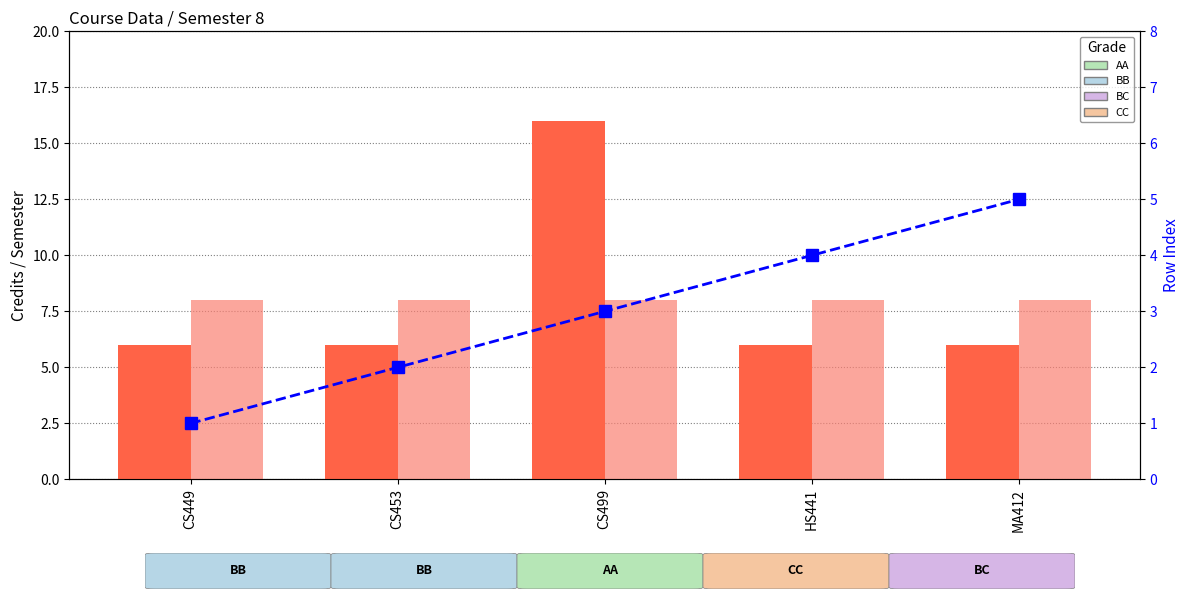

What is the minimum value for Row Index?

1